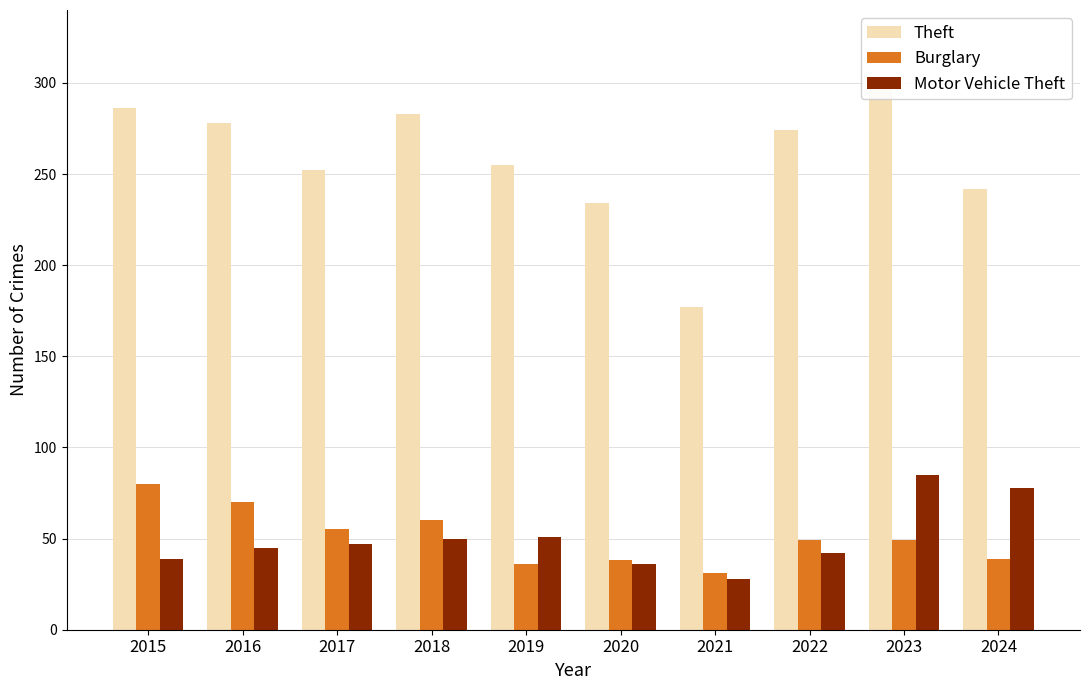

The value of Theft at 2020 is 416. True or false?

False